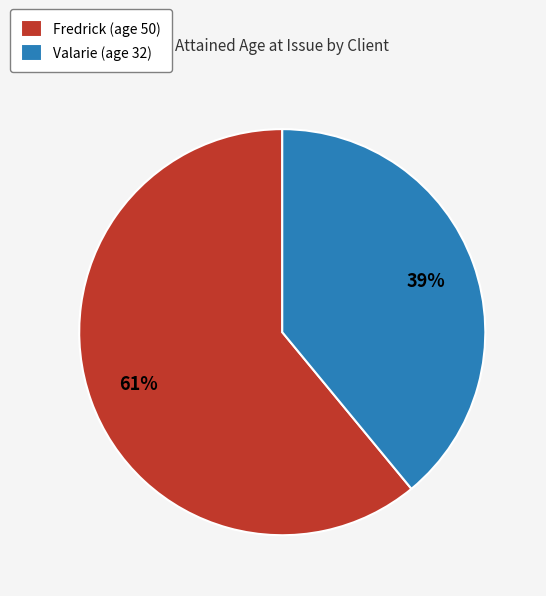

To the nearest percent, what is the average slice percentage?

50%